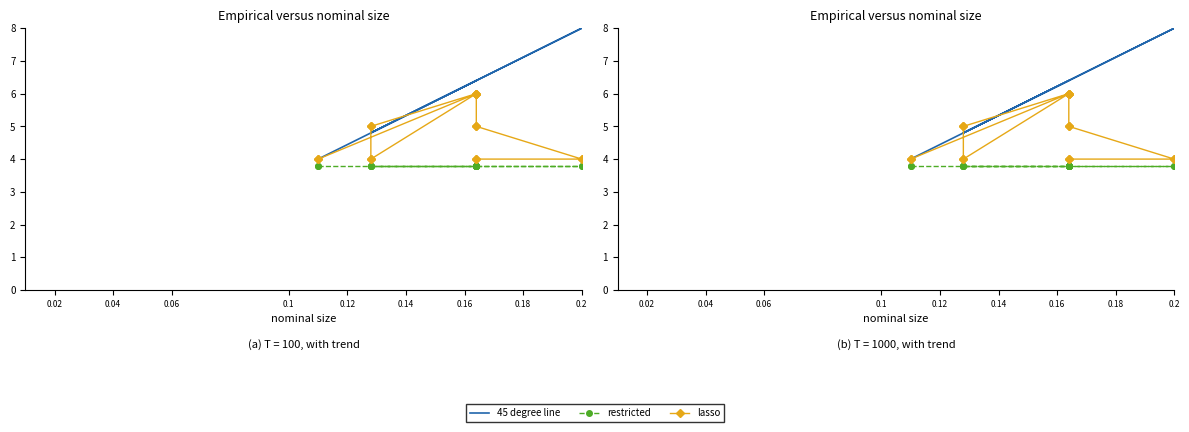

Reading right to left, transcribe all the data shown in this chart.

45 degree line: 6.4	6.4	8.0	8.0	6.4	6.4	6.4	6.4	4.8	4.8	4.8	4.8	6.4	6.4	4.0	4.0
restricted: 3.8	3.8	3.8	3.8	3.8	3.8	3.8	3.8	3.8	3.8	3.8	3.8	3.8	3.8	3.8	3.8
lasso: 4.0	4.0	4.0	4.0	5.0	5.0	6.0	6.0	5.0	5.0	4.0	4.0	6.0	6.0	4.0	4.0